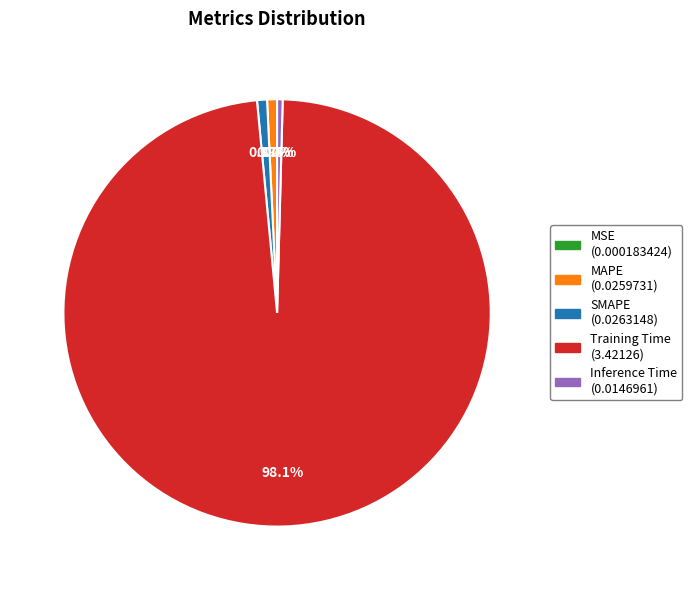

Which slice represents more than half of the pie?

Training Time